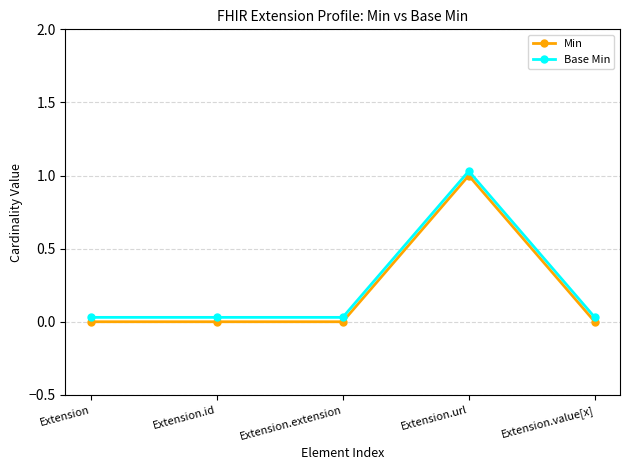

Rank the series by their average value, from highest to lowest.

Base Min, Min